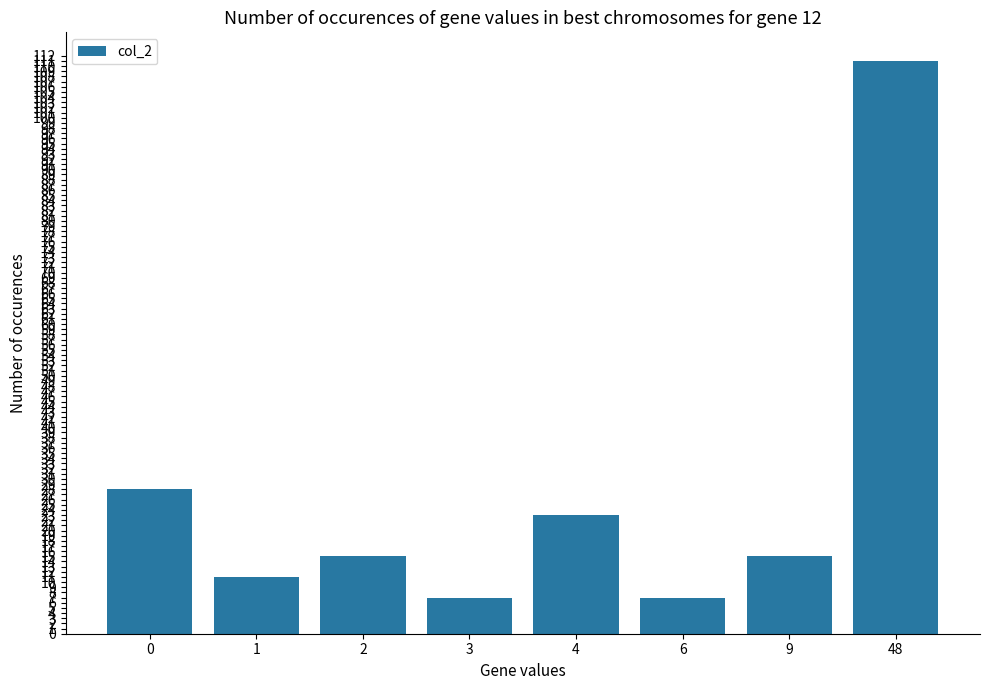

Between 6 and 48, which is larger?

48